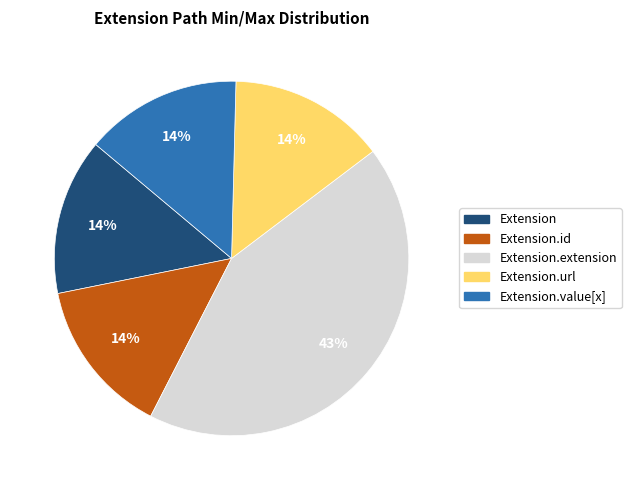

What percentage is the Extension.url slice, to the nearest percent?

14%